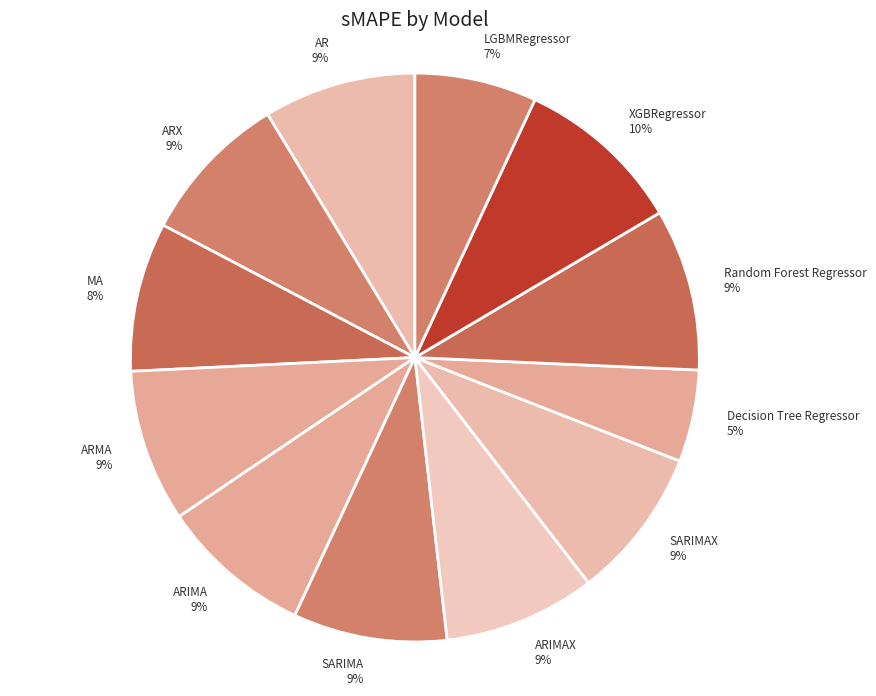

Approximately how many times larger is the value at Decision Tree Regressor compared to ARX?

0.6